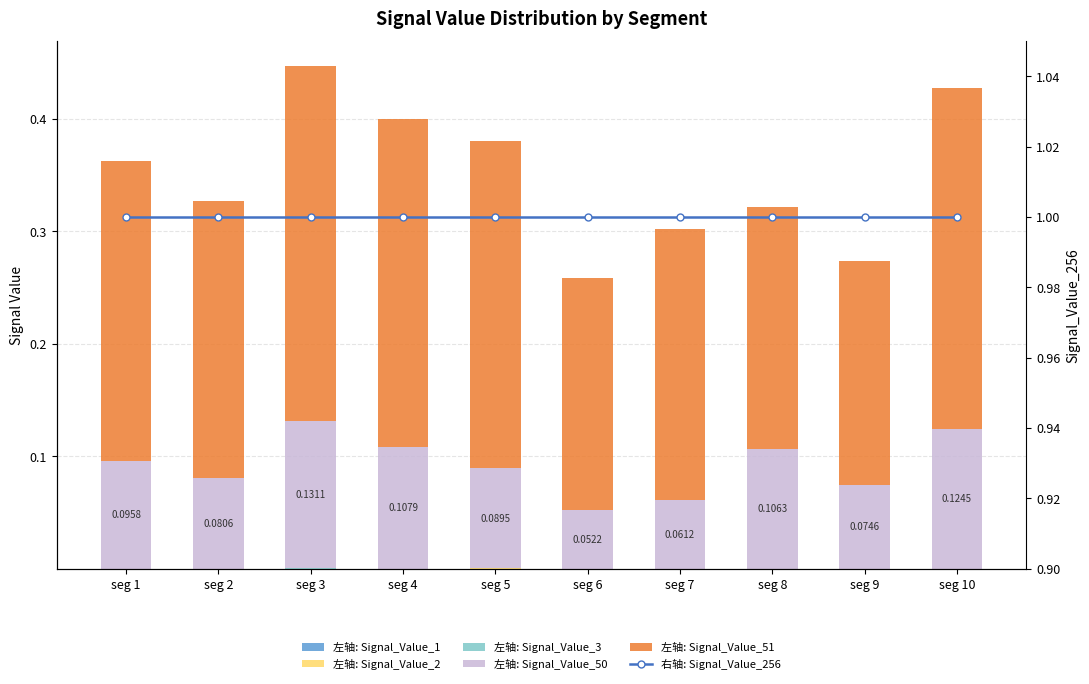

What is the spread (max minus min) of values at seg 8?

1.0